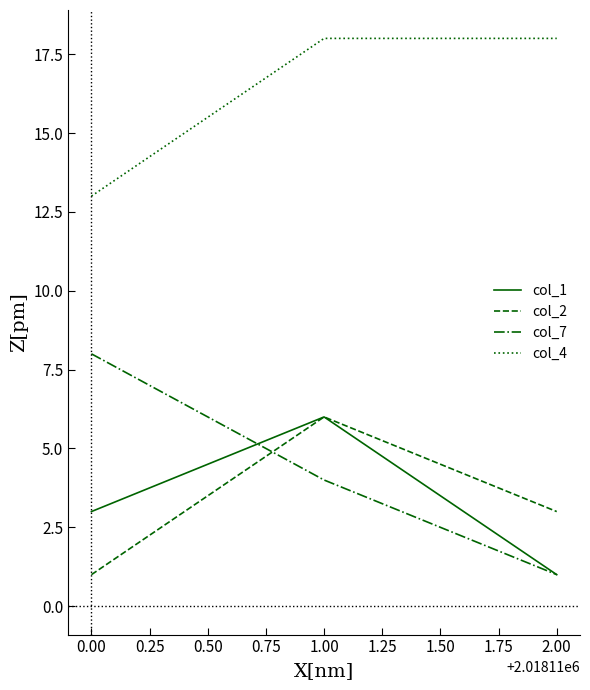

What position from the right is 0.00?

3